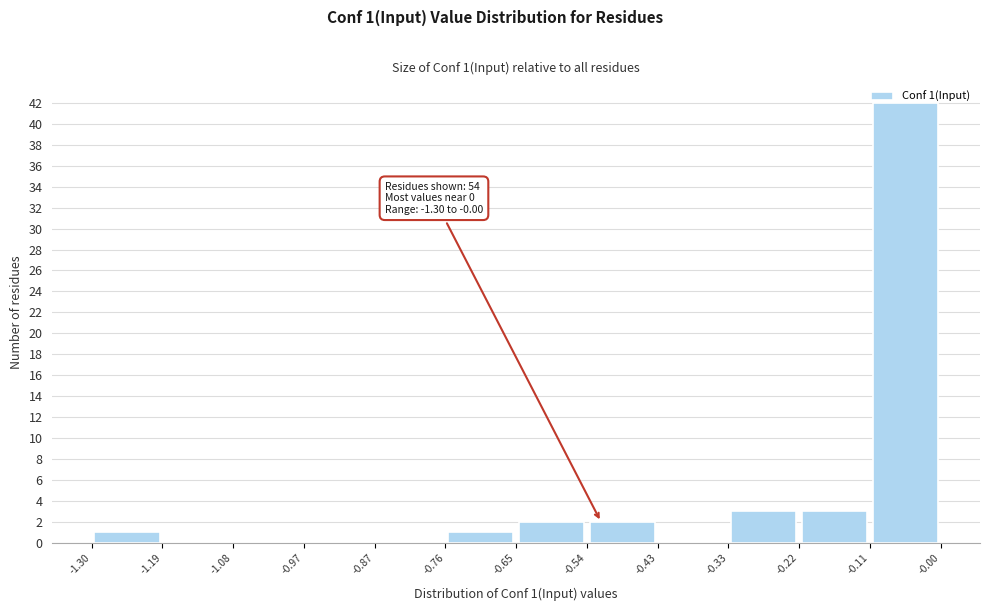

Which range on the x-axis has the tallest bar?

-0.11 to -0.00